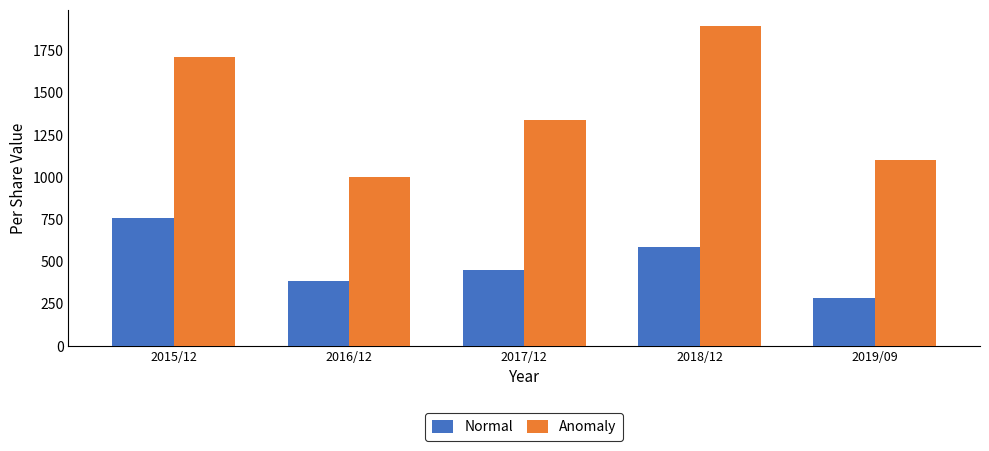

What is the sum of all Normal values?

2459